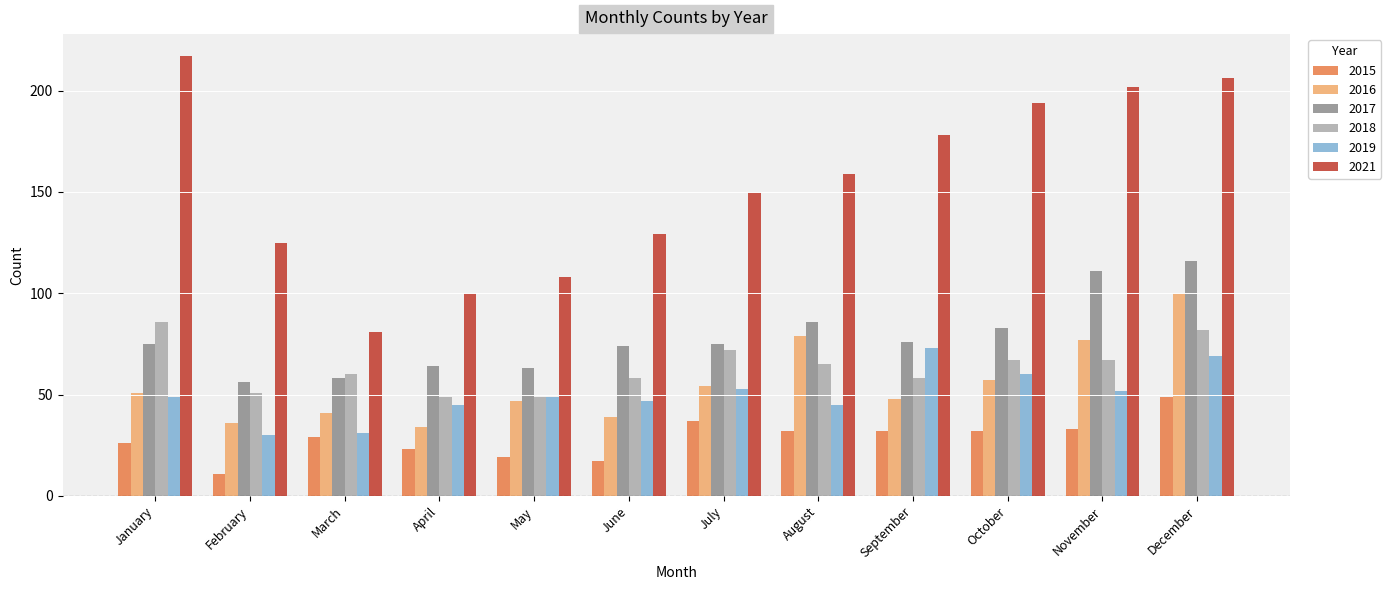

Reading left to right, what are all the values shown in this chart?

2015: 26	11	29	23	19	17	37	32	32	32	33	49
2016: 51	36	41	34	47	39	54	79	48	57	77	100
2017: 75	56	58	64	63	74	75	86	76	83	111	116
2018: 86	51	60	49	49	58	72	65	58	67	67	82
2019: 49	30	31	45	49	47	53	45	73	60	52	69
2021: 217	125	81	100	108	129	150	159	178	194	202	206